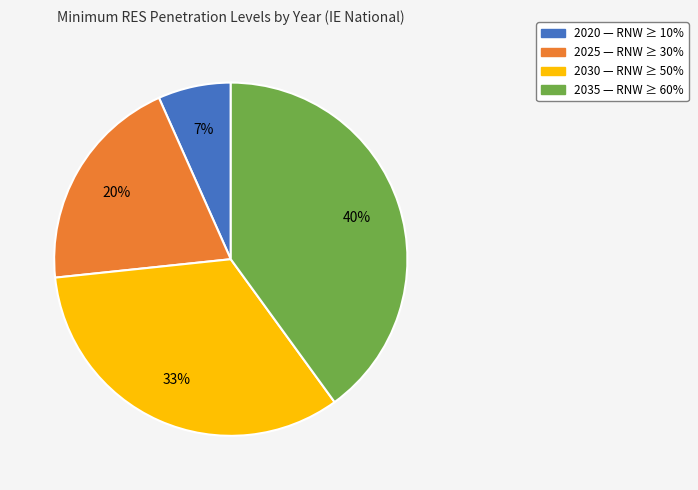

To the nearest percent, what is the average slice percentage?

25%